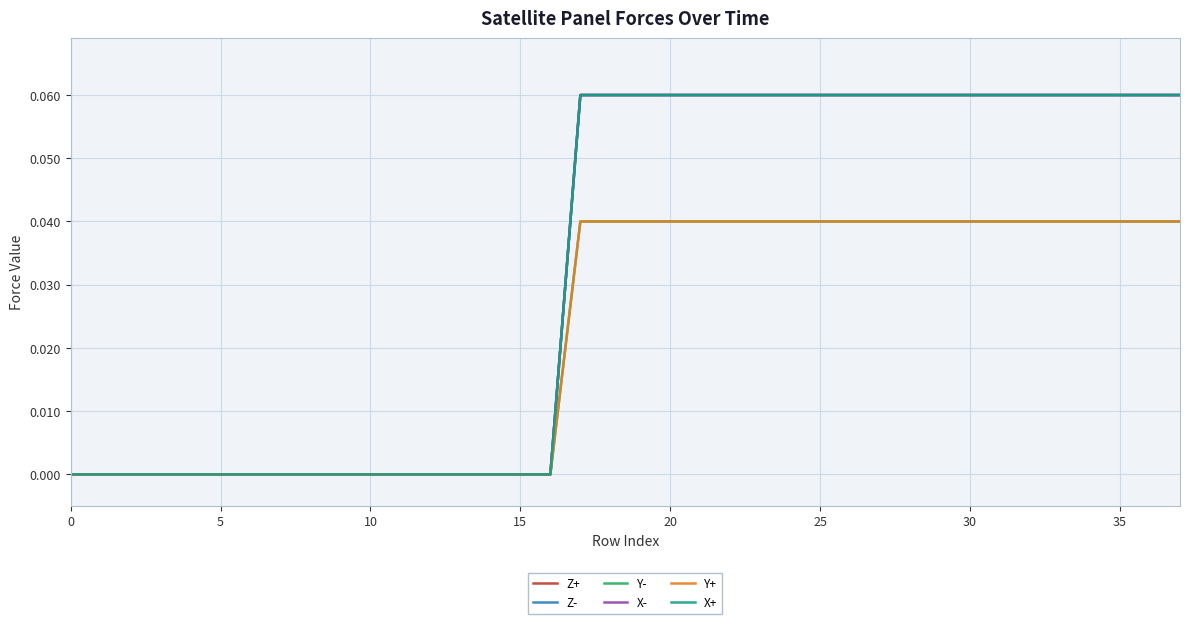

Does the chart display data point markers on the line(s)?

No